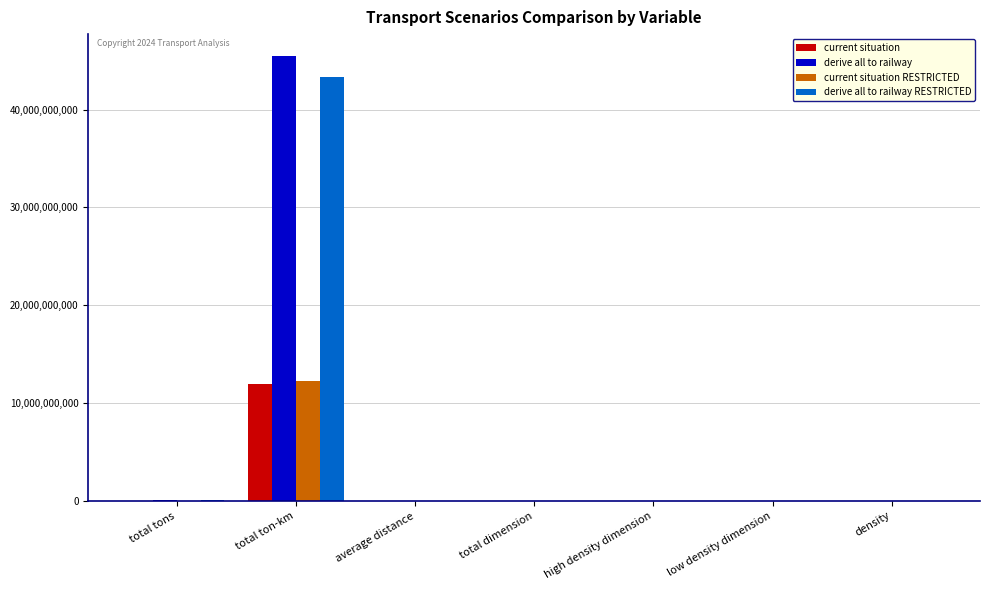

Which label corresponds to the largest value in the chart?

total ton-km